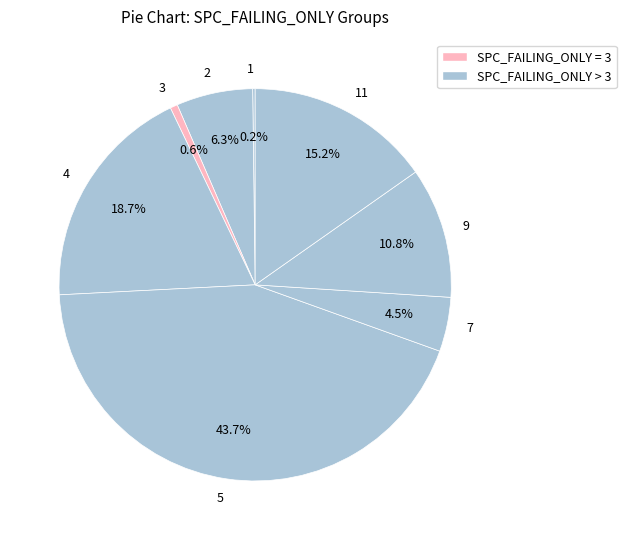

What portion of the pie excludes 2?

93.7%